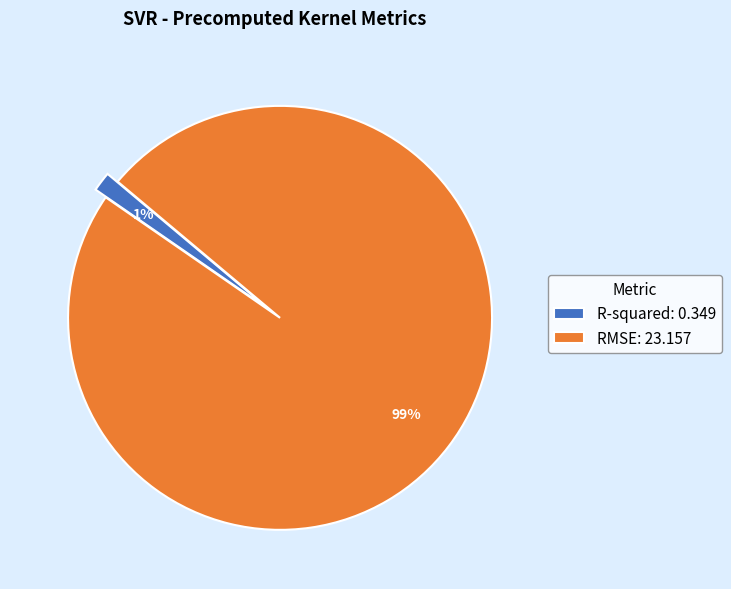

Between RMSE: 23.157 and R-squared: 0.349, which is larger?

RMSE: 23.157